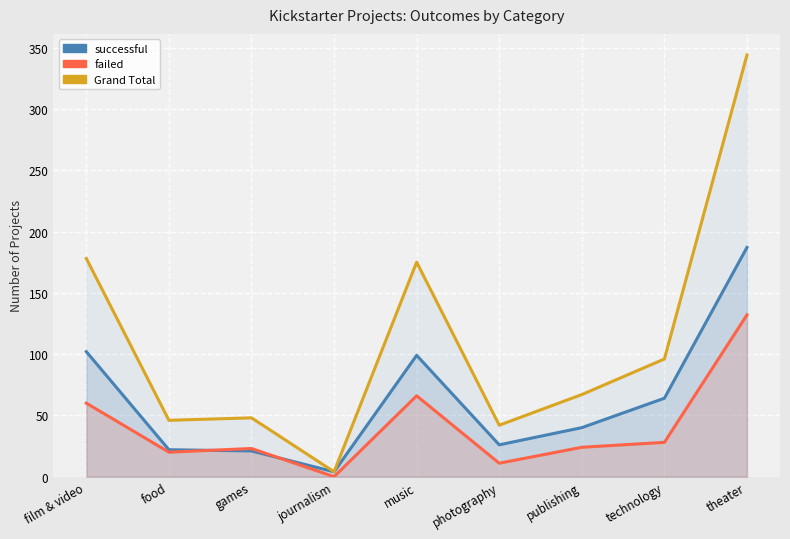

At how many categories does at least one series exceed 180?

1